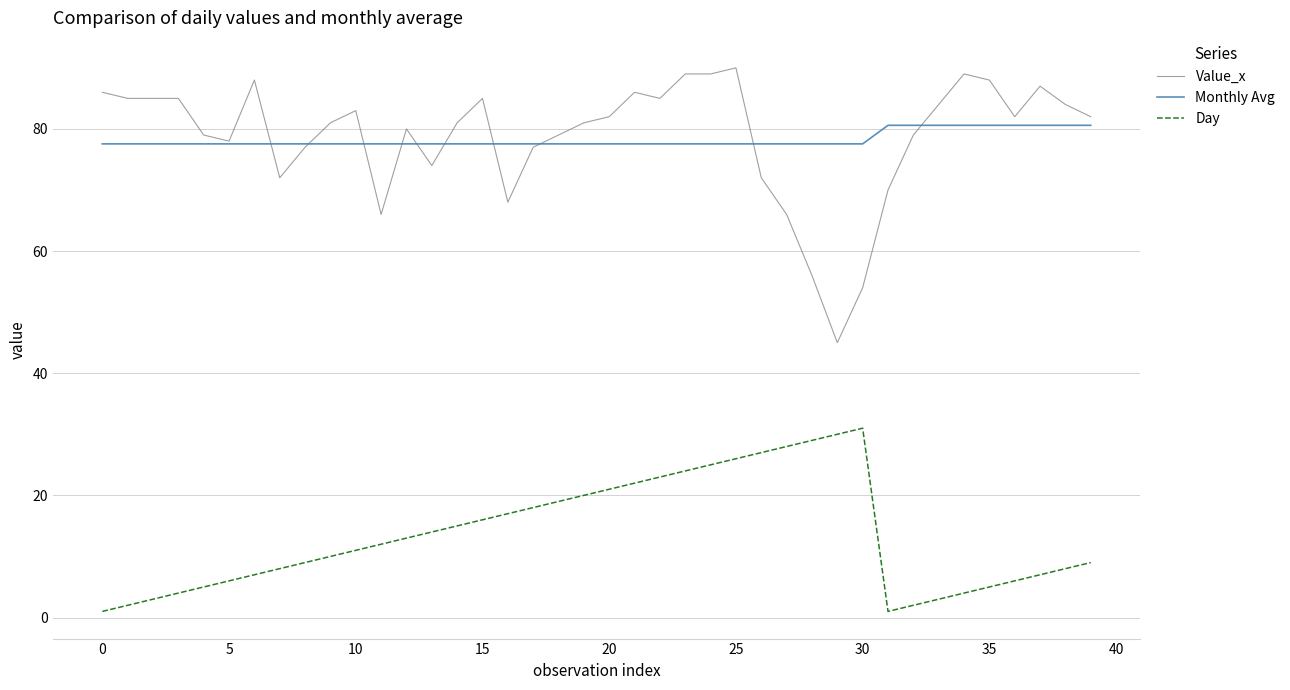

Which series has the largest range (max minus min)?

Value_x